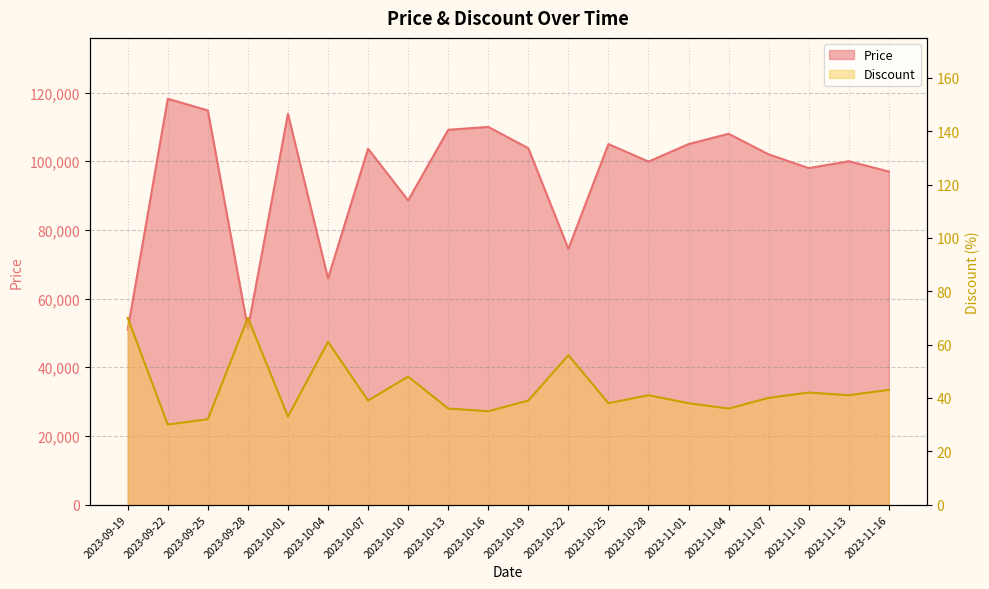

Is the value of Price at 2023-11-01 greater than the value of Discount at 2023-10-16?

Yes